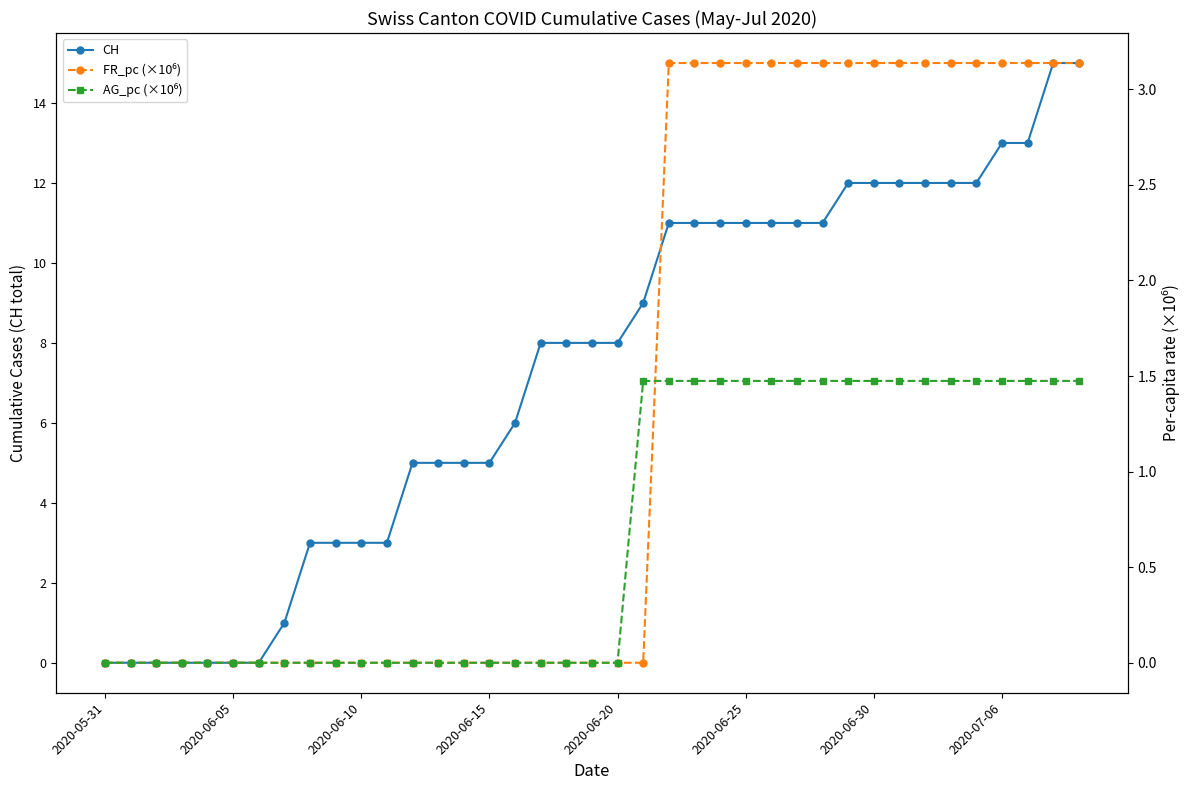

Which series has the largest range (max minus min)?

CH